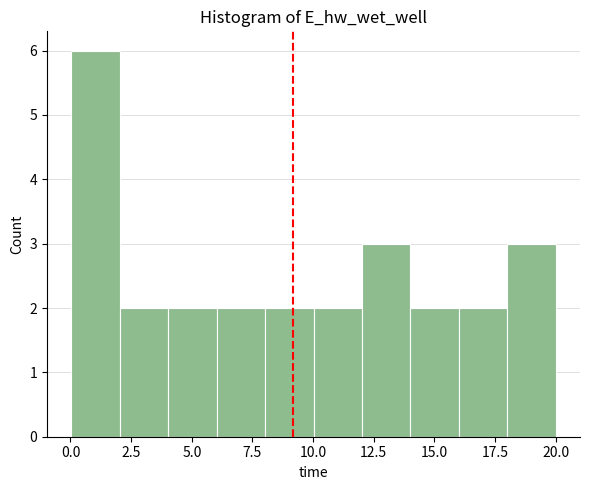

Read against the x-axis, roughly where is the centre of the tallest bar?

1.0